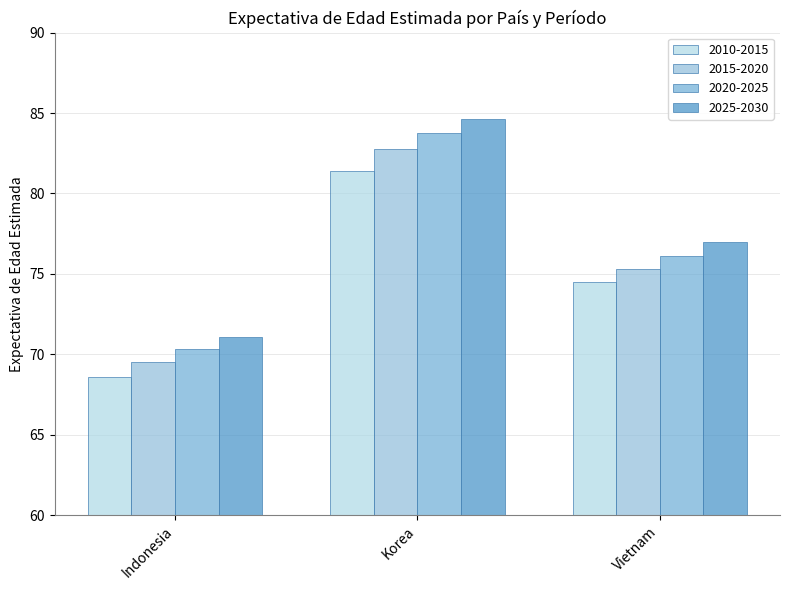

Reading left to right, extract all data points from this chart.

2010-2015: 68.6	81.4	74.5
2015-2020: 69.5	82.8	75.3
2020-2025: 70.3	83.7	76.1
2025-2030: 71.1	84.6	77.0